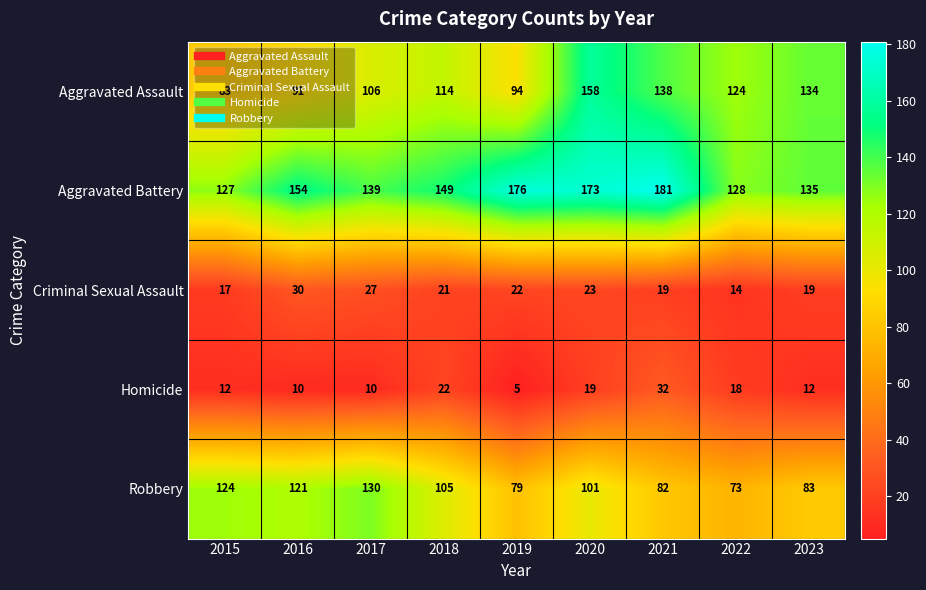

Which series has the widest spread of values?

Aggravated Assault